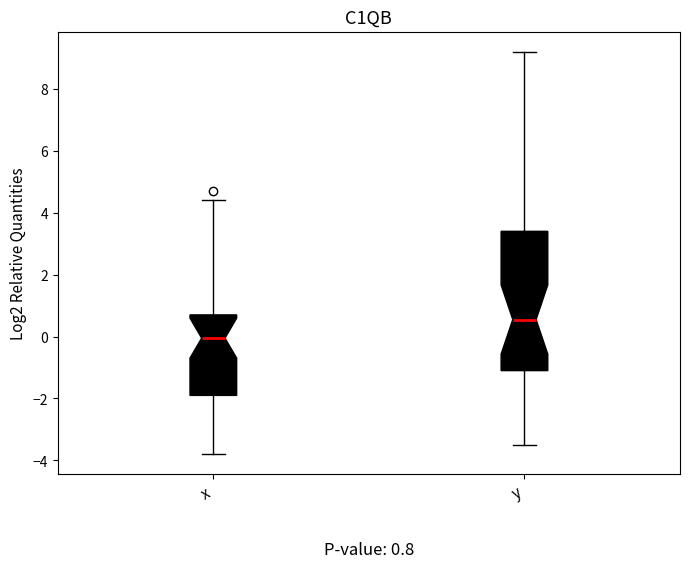

Which box's median line is the highest?

y